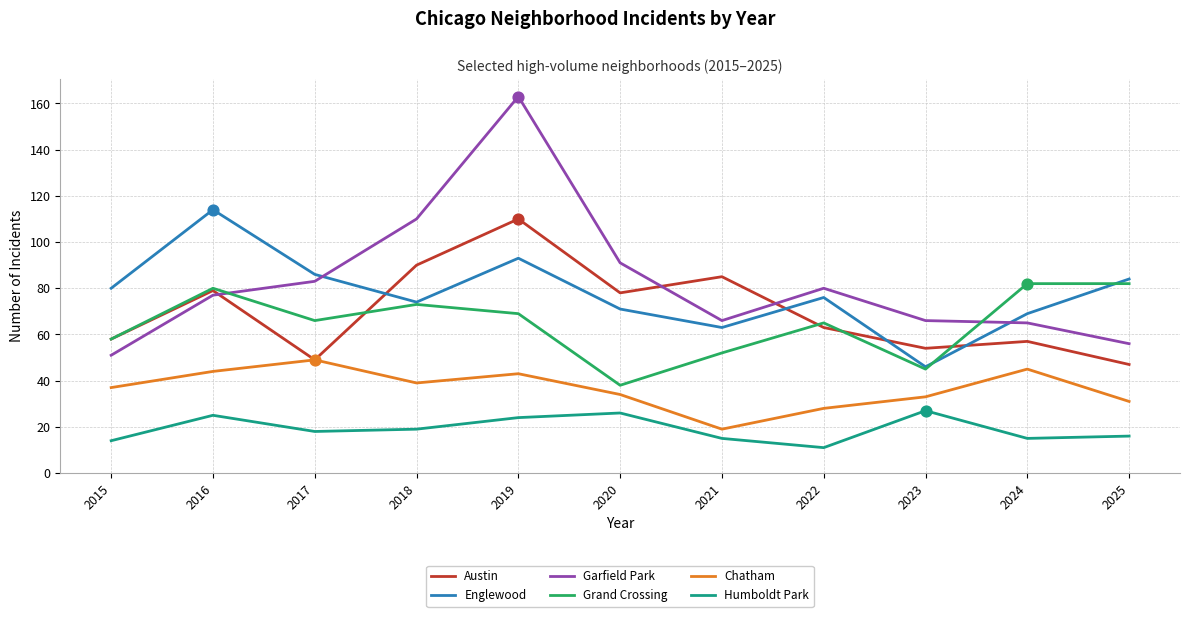

What is the difference between the highest and lowest values at 2023?

39